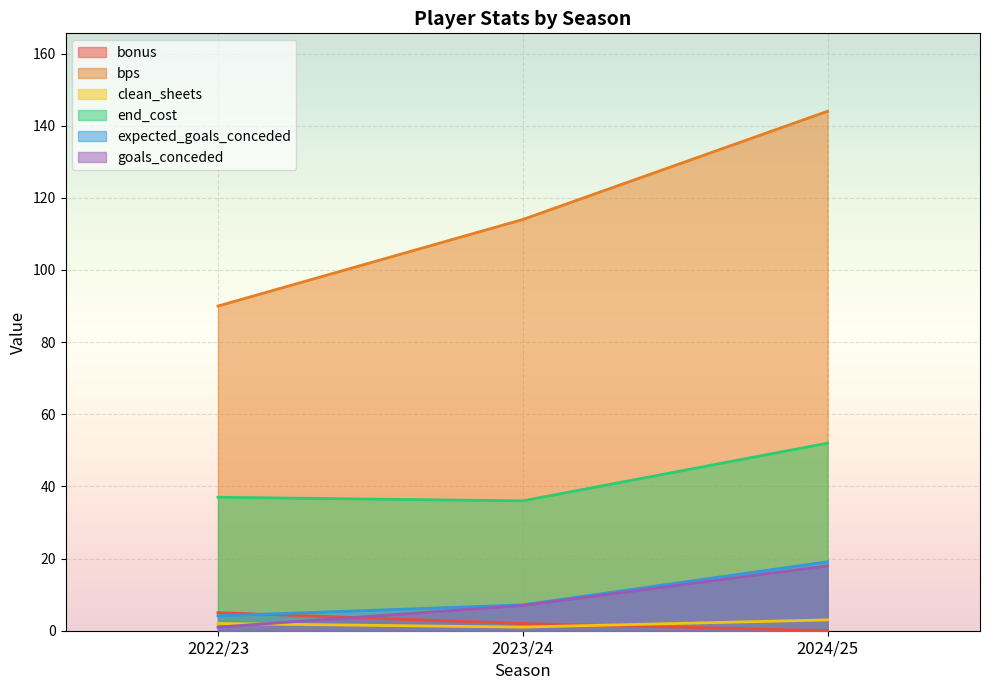

Count the clean_sheets values in the range 1 to 3.

3